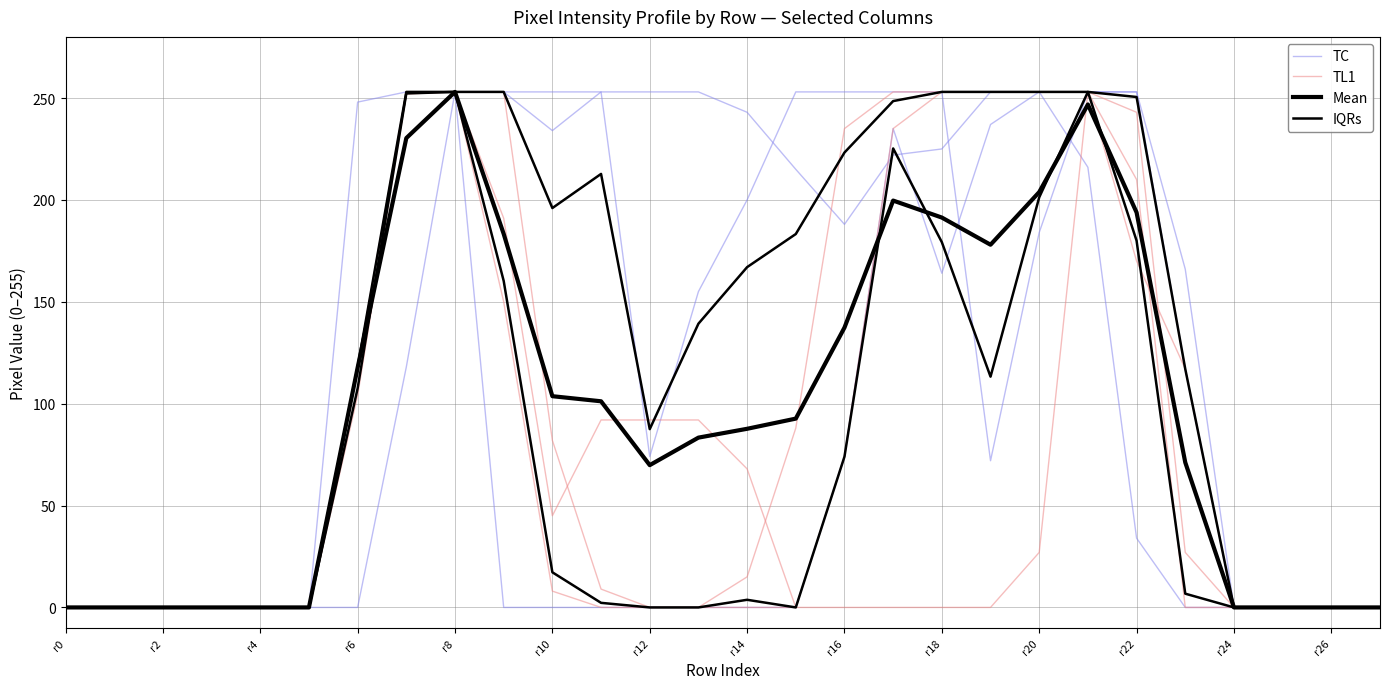

How many data points in IQRs are less than 3?

14